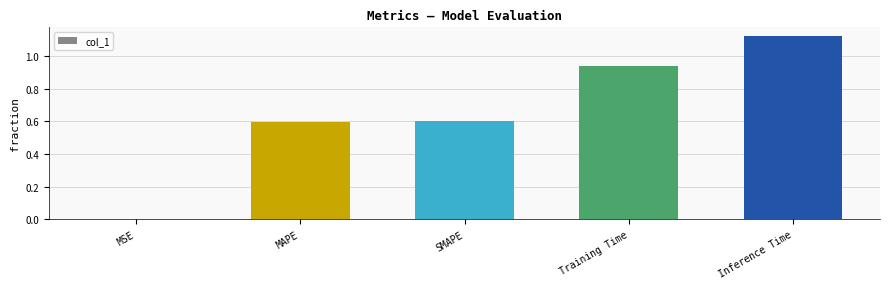

What is the change in value from SMAPE to Training Time?

+0.3